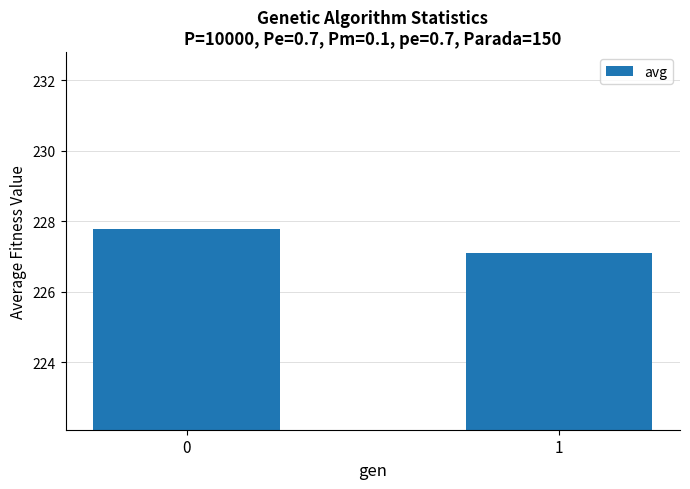

At which category does the chart reach its minimum across all series?

1